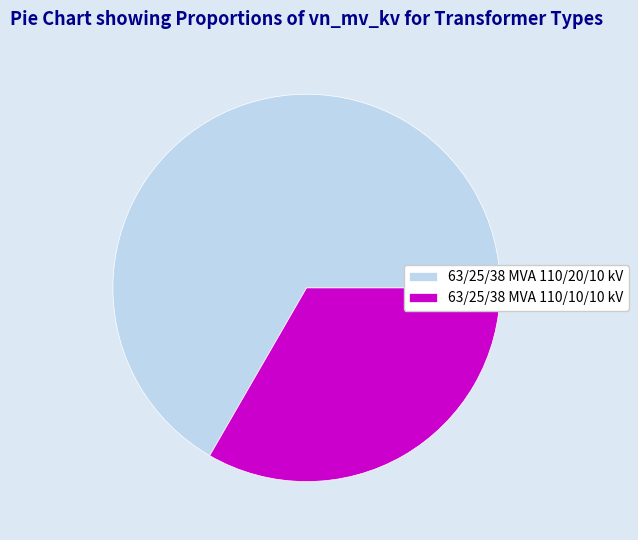

Approximately how many times larger is the value at 63/25/38 MVA 110/20/10 kV compared to 63/25/38 MVA 110/10/10 kV?

2.0